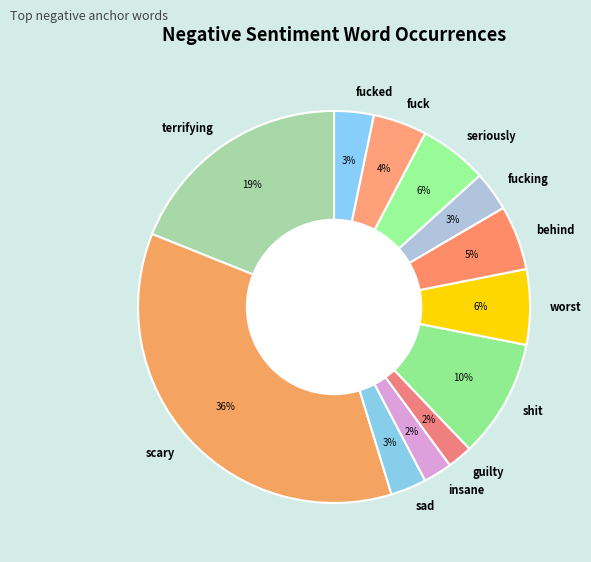

To the nearest percent, what is the average slice percentage?

8%